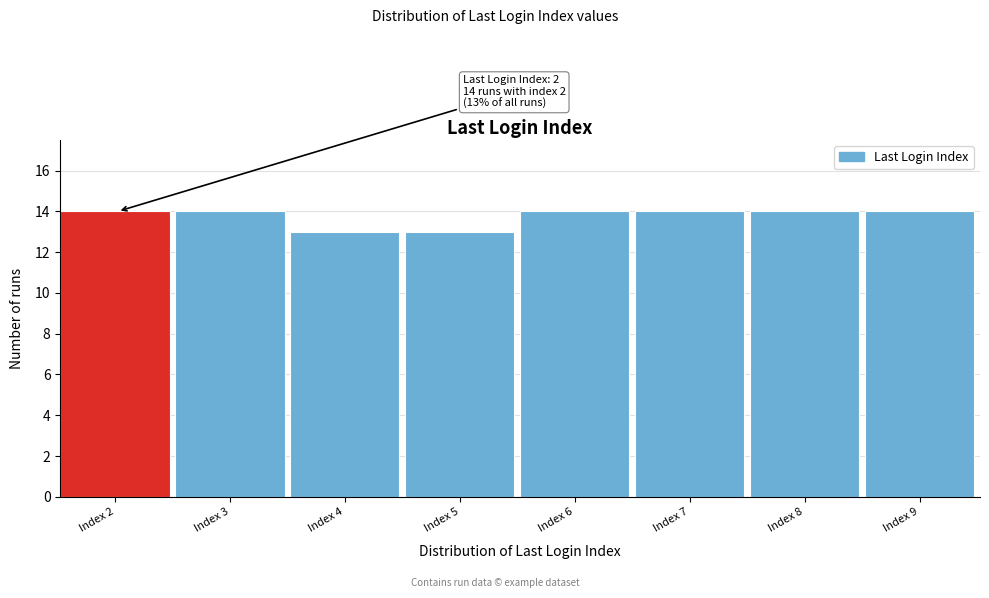

Reading left to right, what are all the values shown in this chart?

14	14	13	13	14	14	14	14